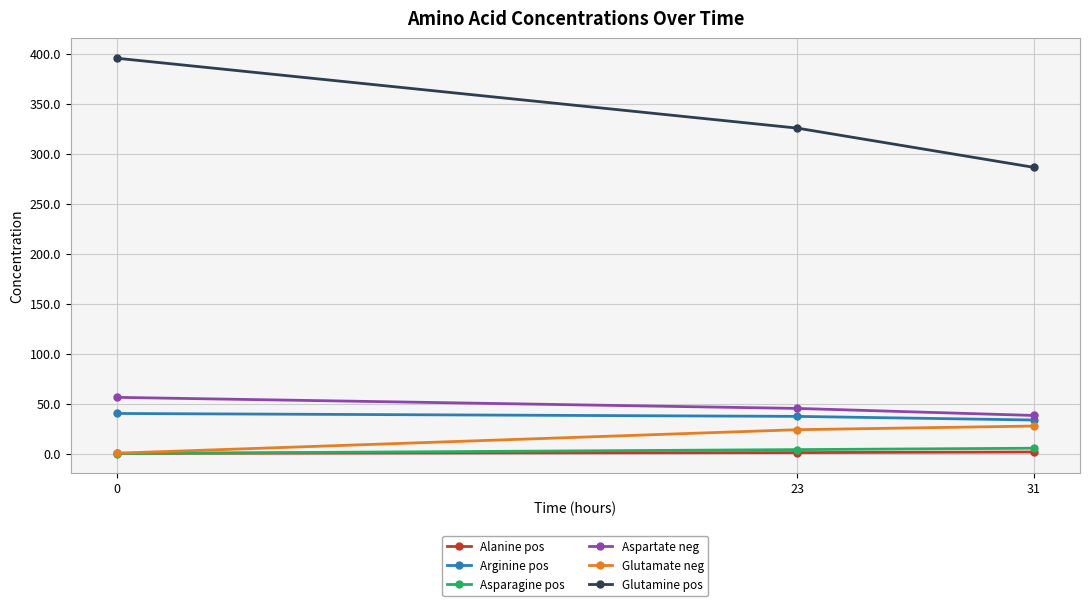

Does the chart display data point markers on the line(s)?

Yes